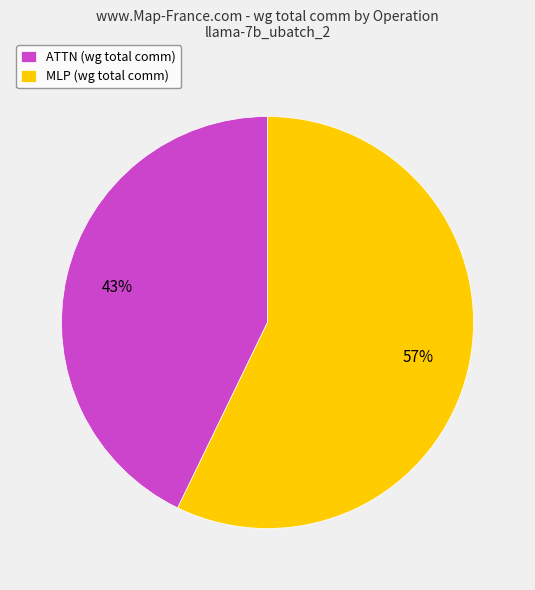

True or false: ATTN (wg total comm) accounts for 43% of the total.

True